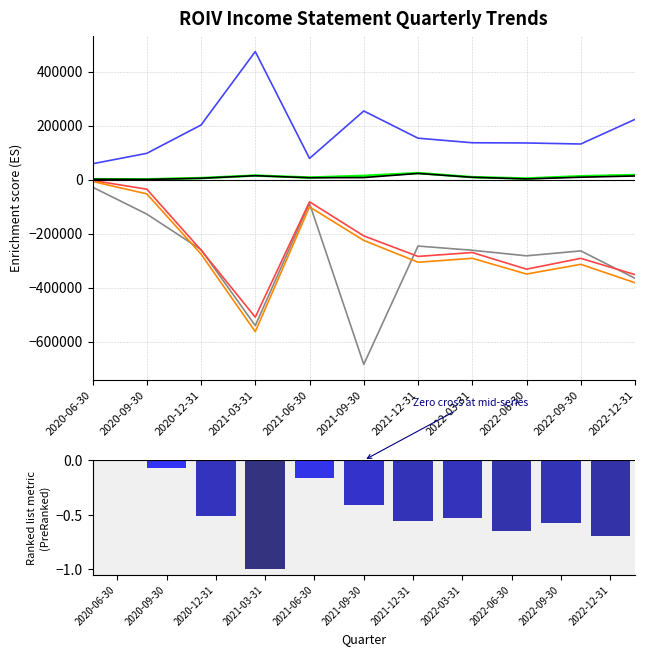

Which category has the lowest value across all series?

2021-09-30